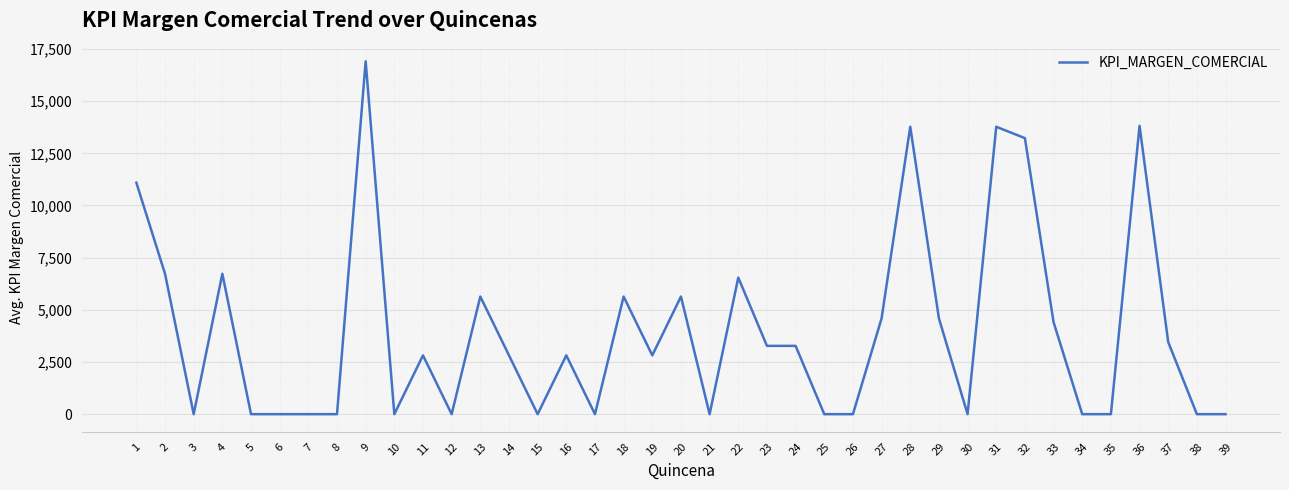

The chart shows a value of 5636 at 13. True or false?

True